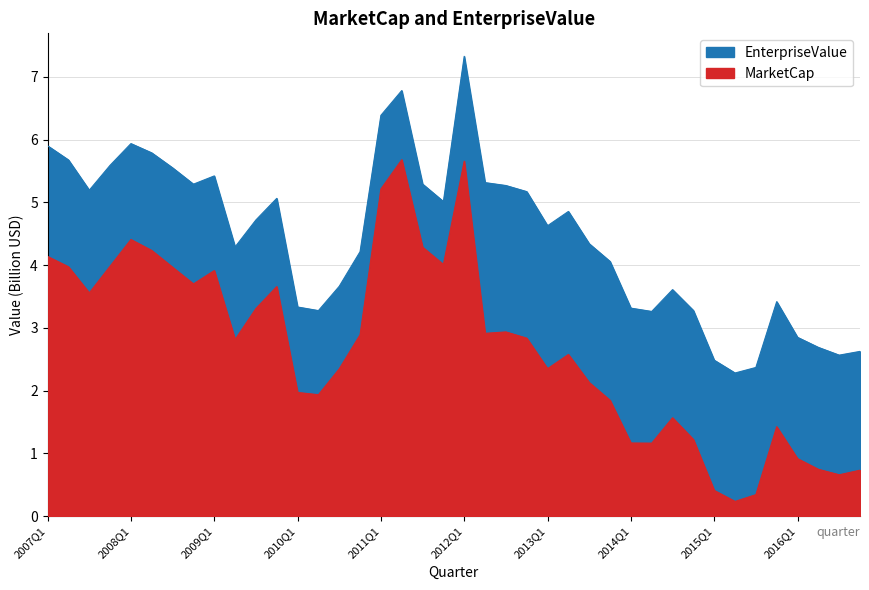

What is the difference between the highest and lowest values at 2015Q4?

2.0